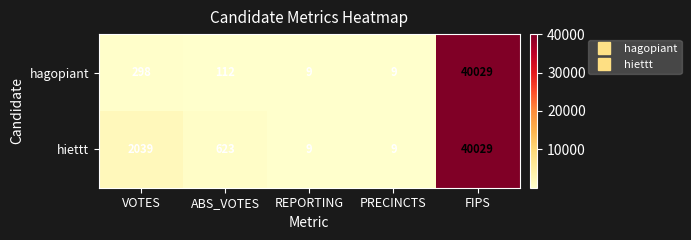

What is the total value across all series at ABS_VOTES?

735